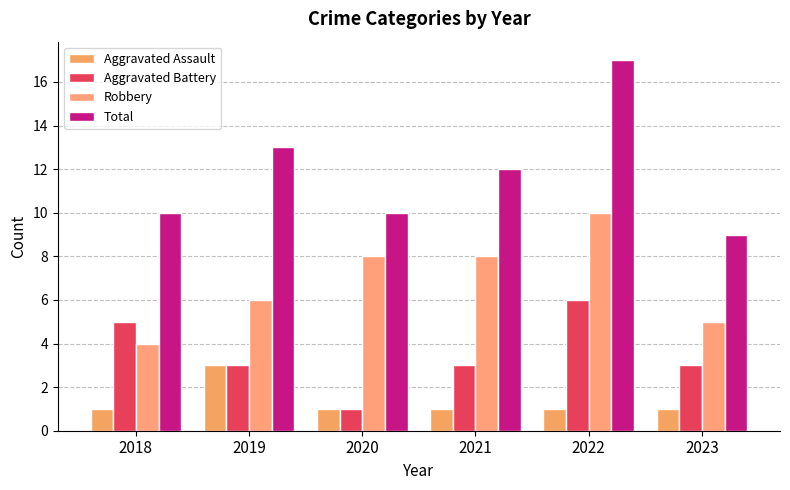

Which series has the widest spread of values?

Total